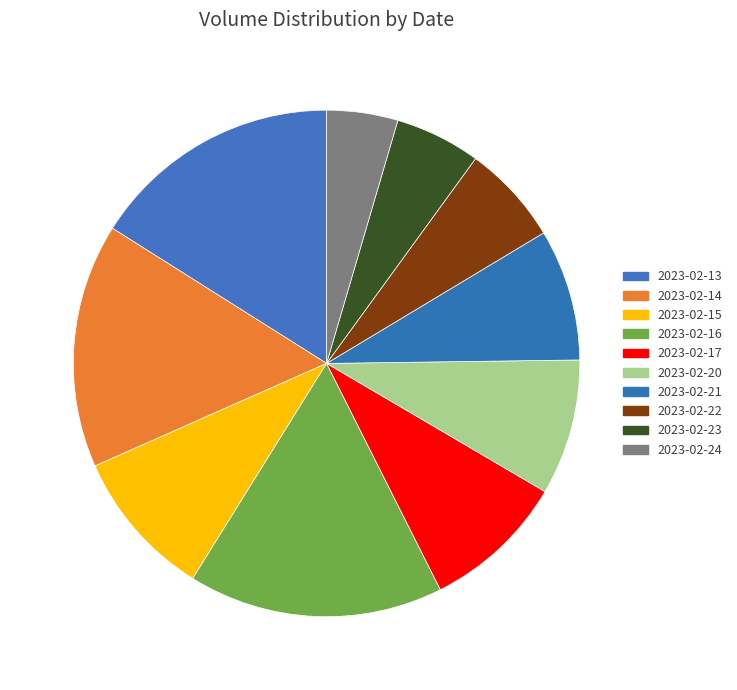

Combined, do 2023-02-21 and 2023-02-24 account for over 50%?

No